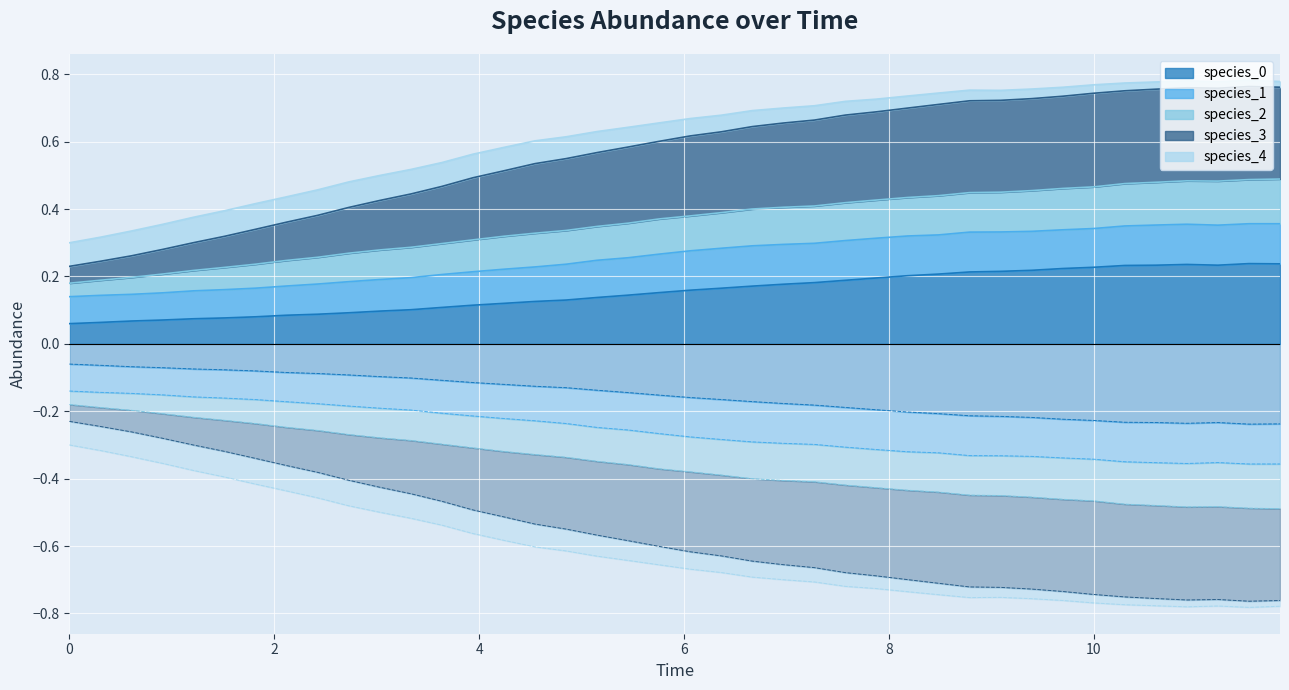

Is it true that species_2 equals 1.1 at 7.575757575757576?

False